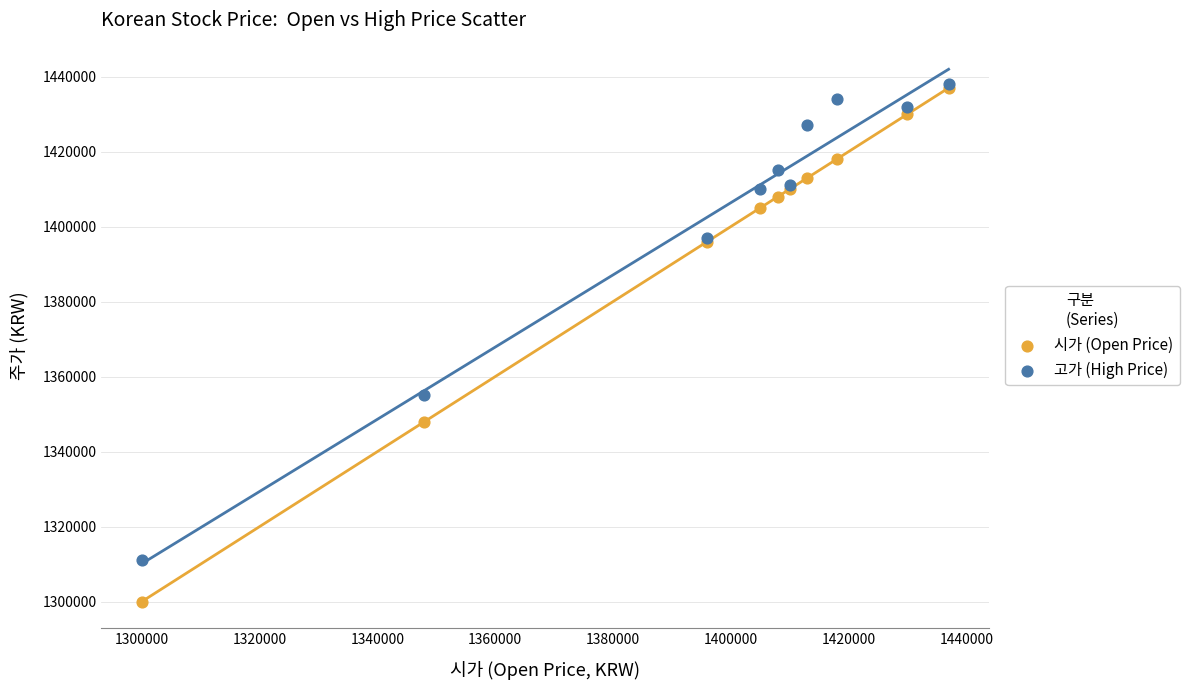

Which series contains the lowest Y value?

시가 (Open Price)